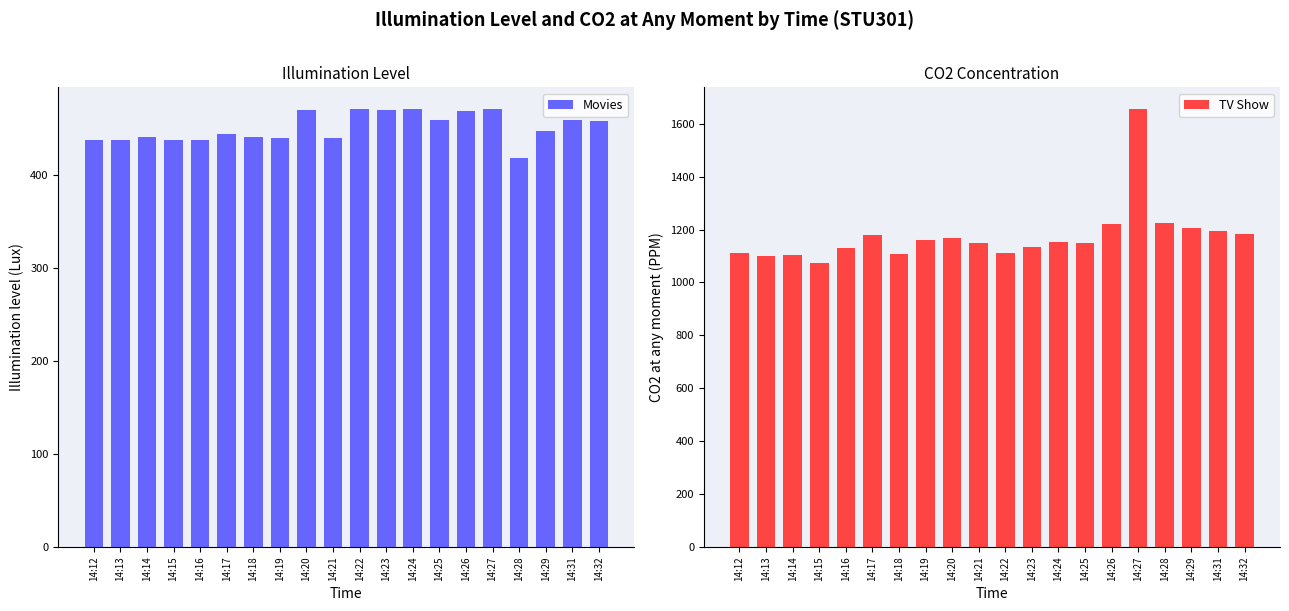

Which label corresponds to the largest value in the chart?

14:27